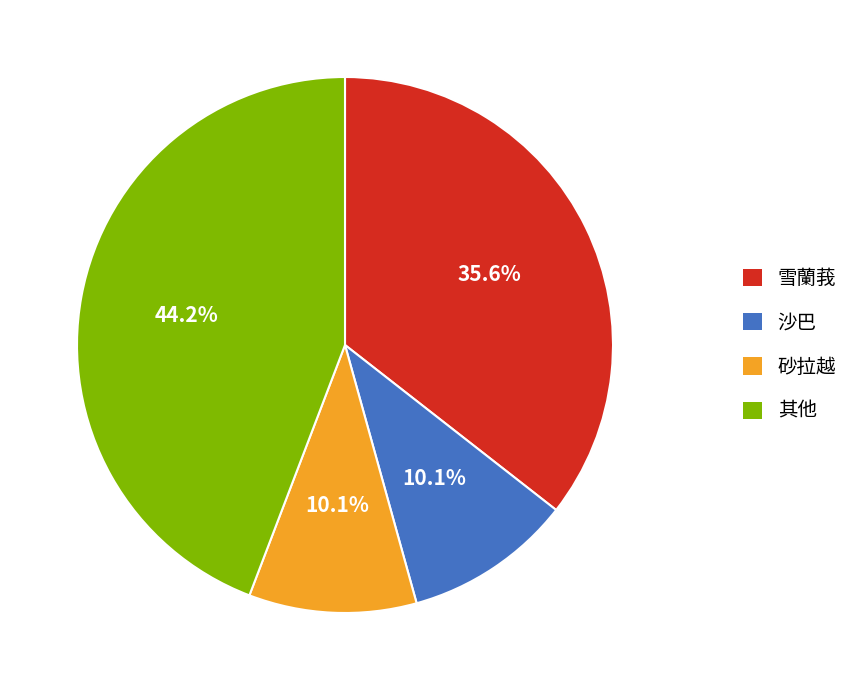

Count the number of slices in the pie.

4